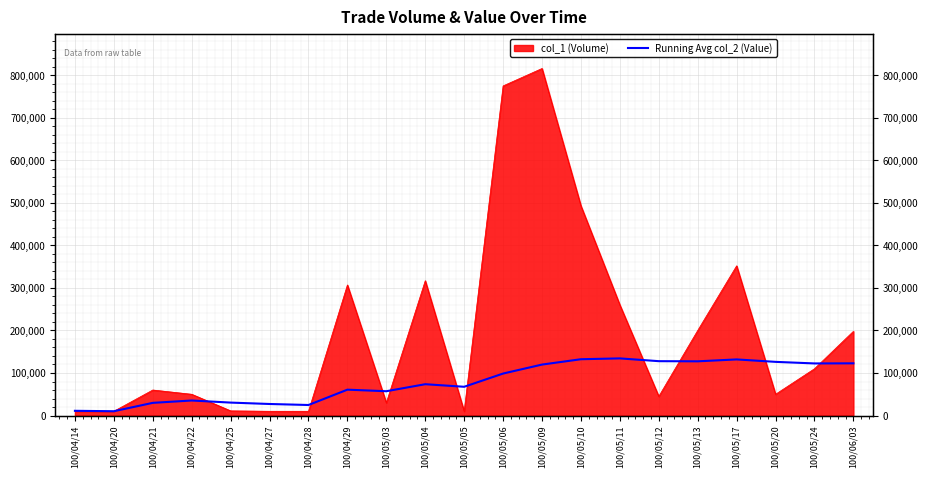

How many data points are above 73642?

10